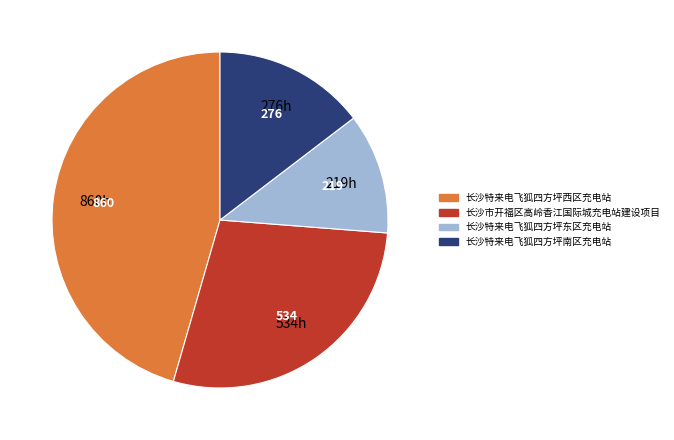

Which category has the smallest portion of the pie?

长沙特来电飞狐四方坪东区充电站